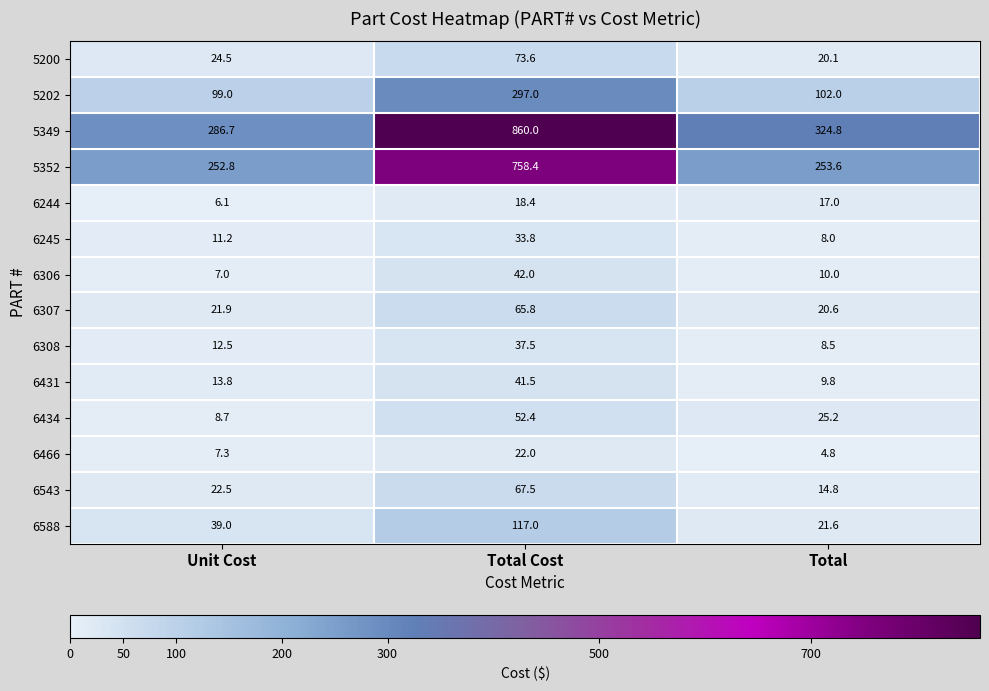

At which label is 6306 closest to 24?

Total